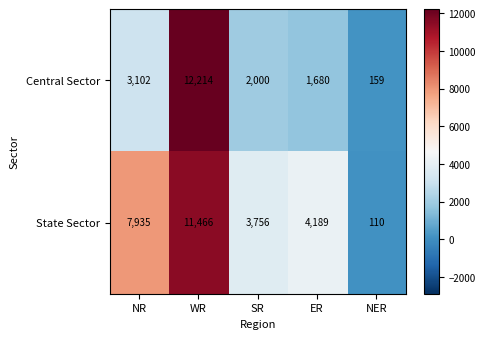

What is the total value across all series at ER?

5869